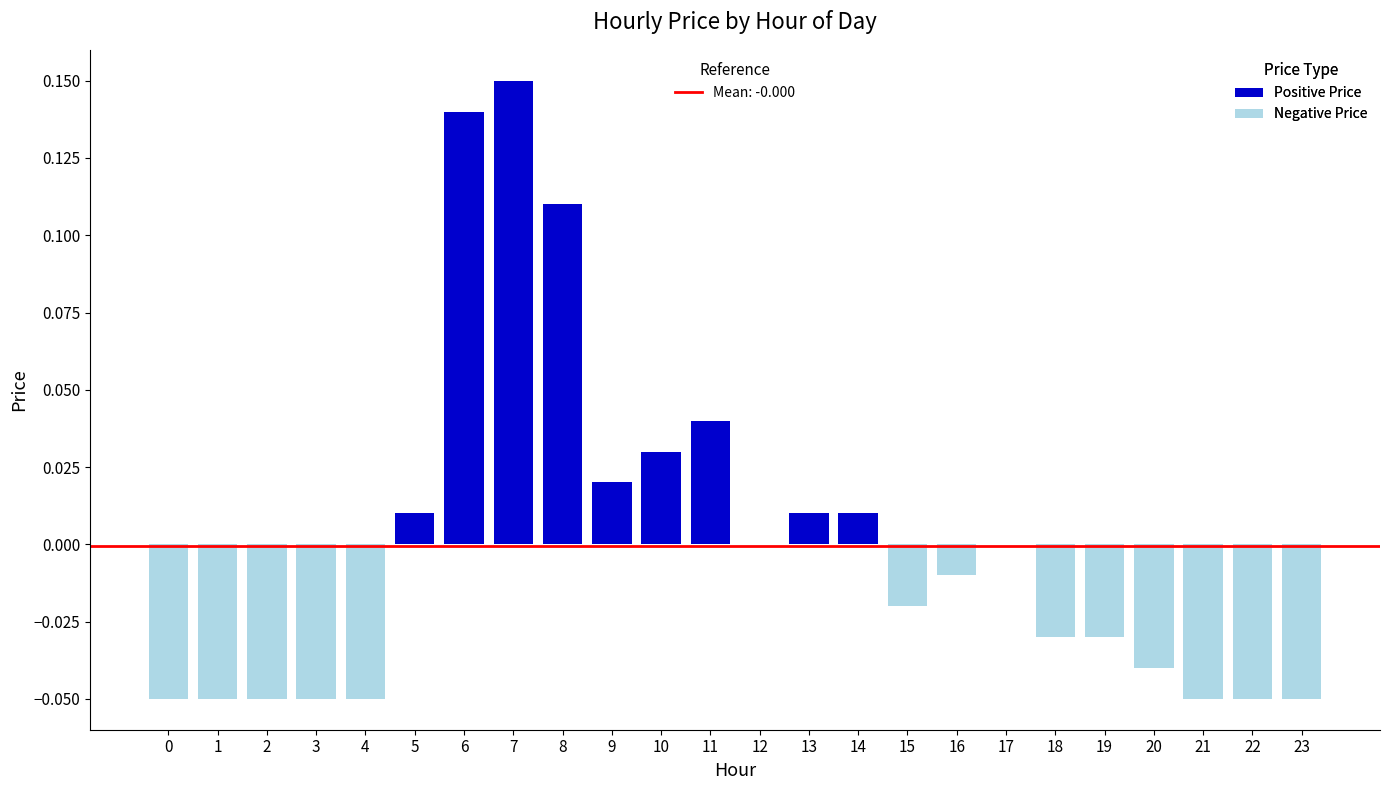

Which series has the largest range (max minus min)?

Positive Price